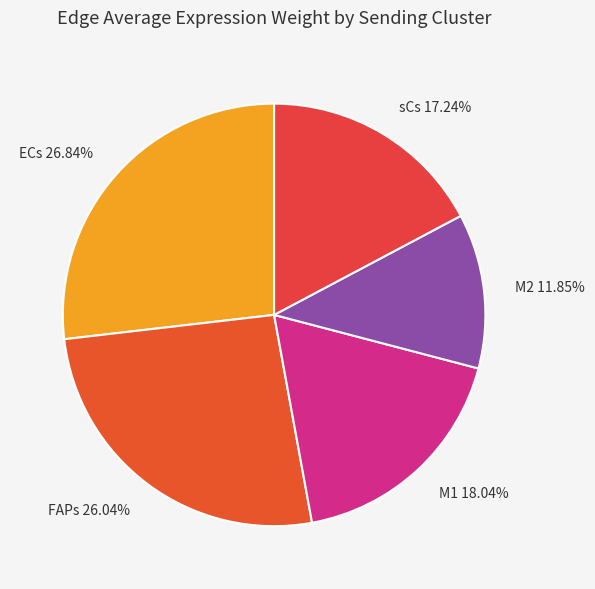

Does any single category account for the majority?

No